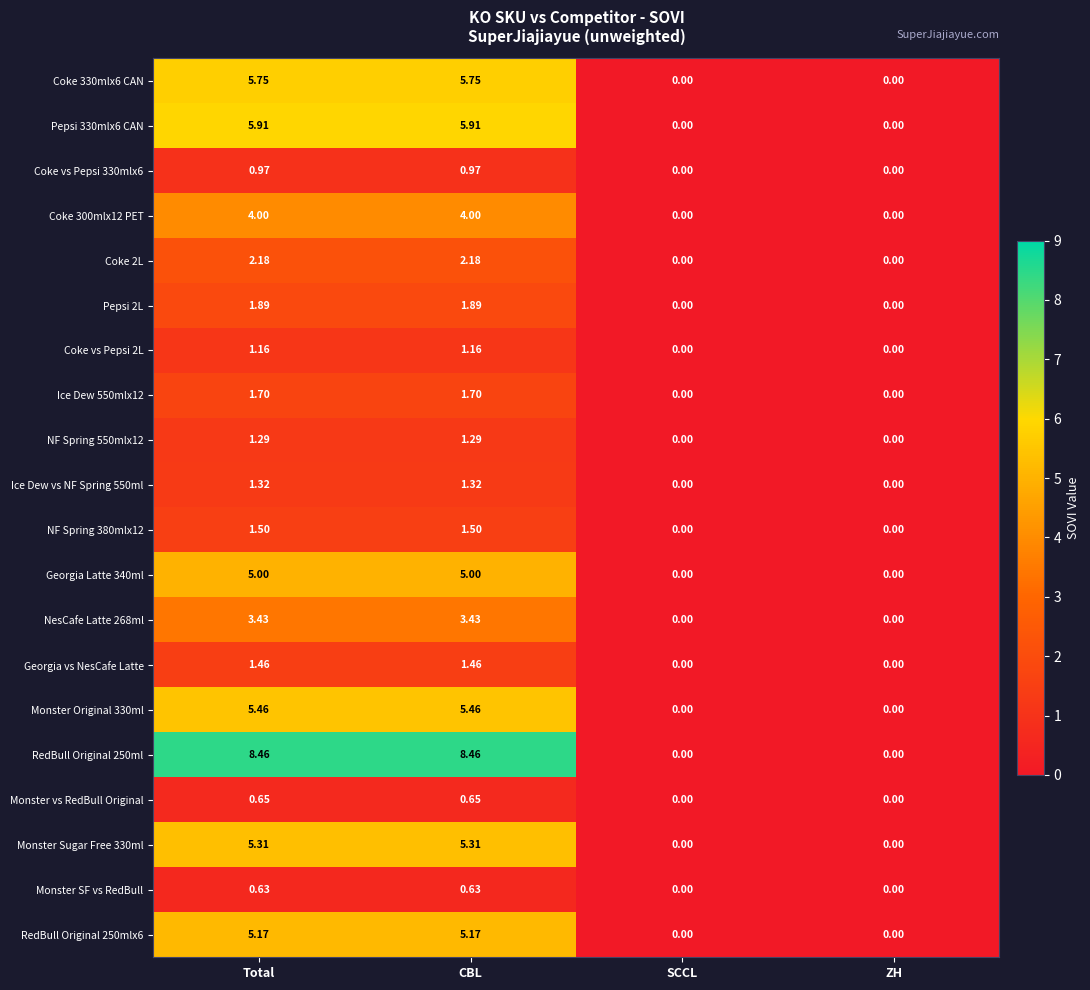

Is the value of Monster SF vs RedBull at CBL greater than the value of Coke vs Pepsi 330mlx6 at Total?

No